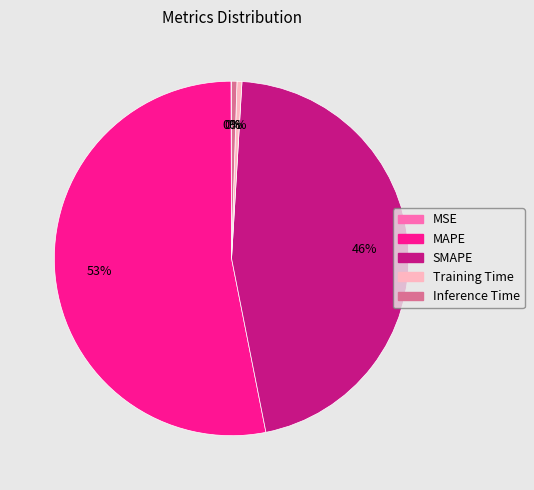

Is the sum of Inference Time and MAPE greater than half?

Yes